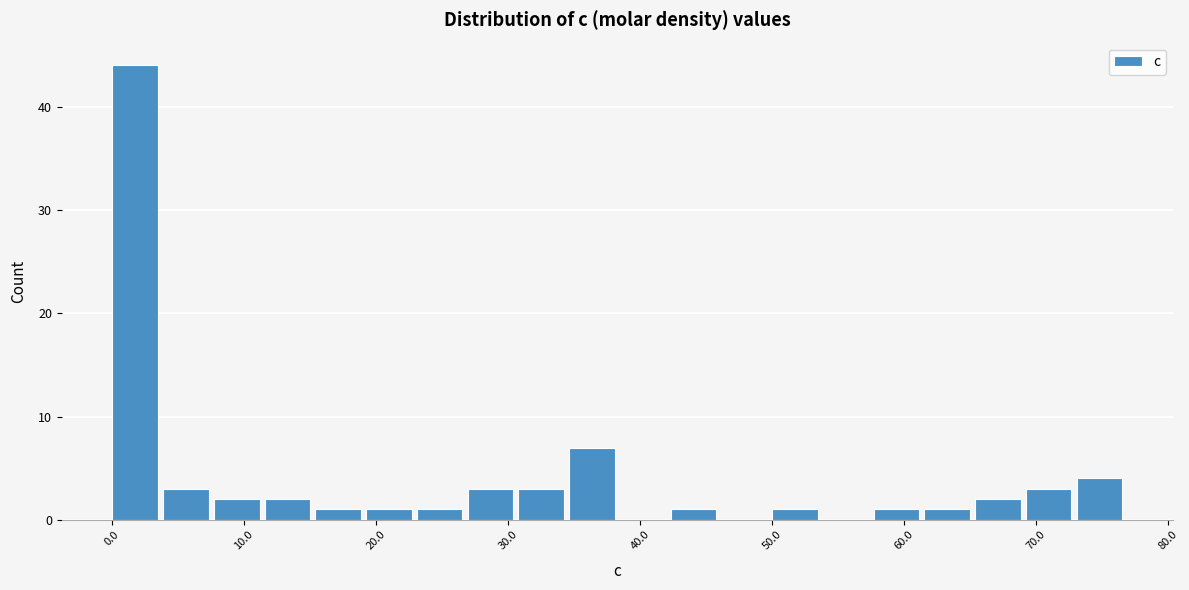

Around what value on the x-axis is the tallest bar? Give the approximate position of its centre, as read against the axis.

2